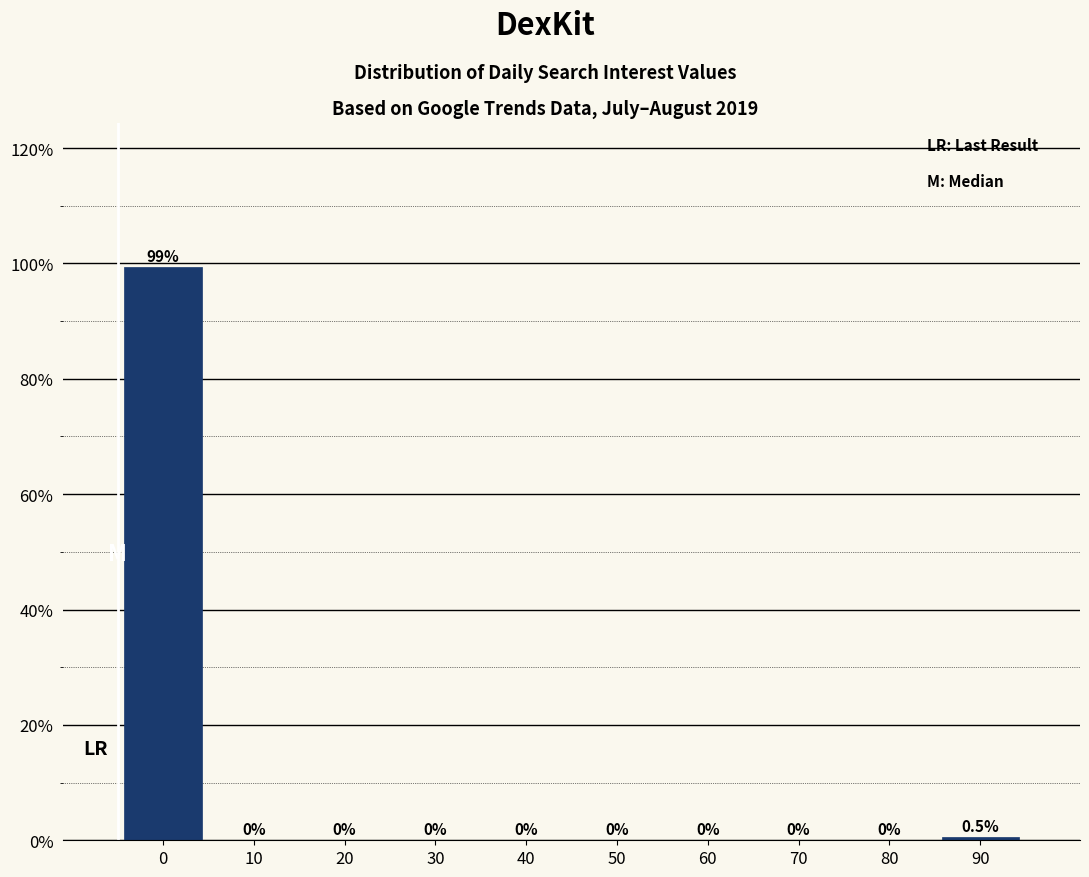

Reading left to right, transcribe all the data shown in this chart.

0=99.5	10=0.0	20=0.0	30=0.0	40=0.0	50=0.0	60=0.0	70=0.0	80=0.0	90=0.5